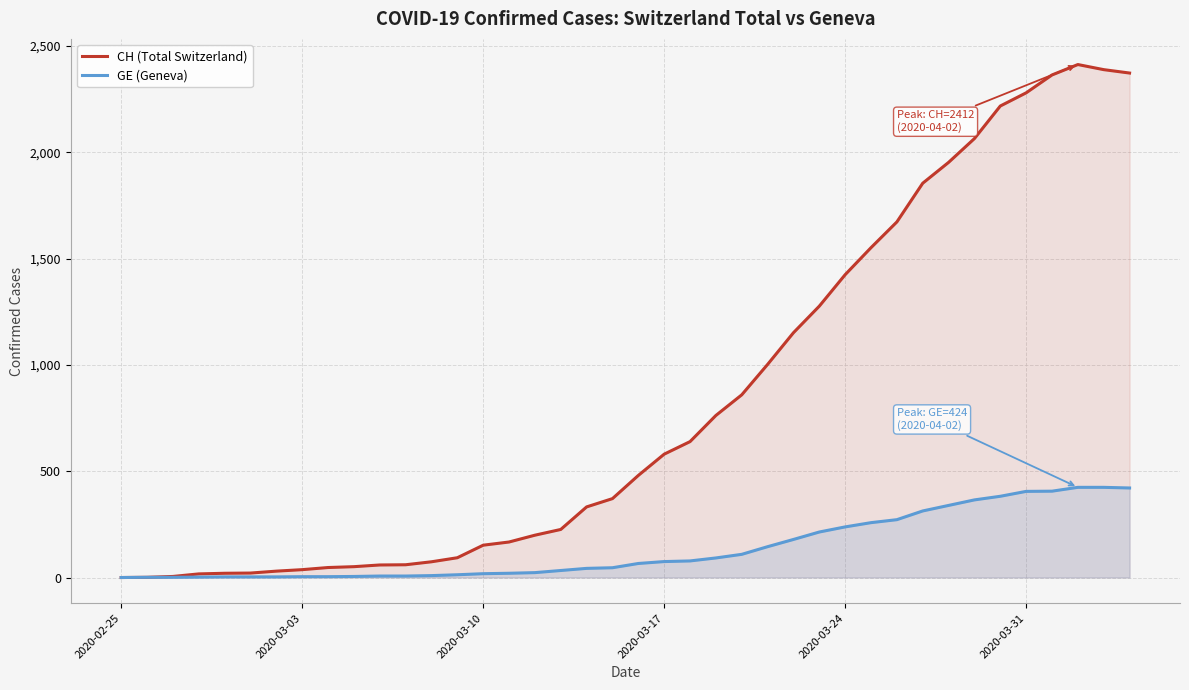

What are all the series names shown in the legend?

CH (Total Switzerland), GE (Geneva)